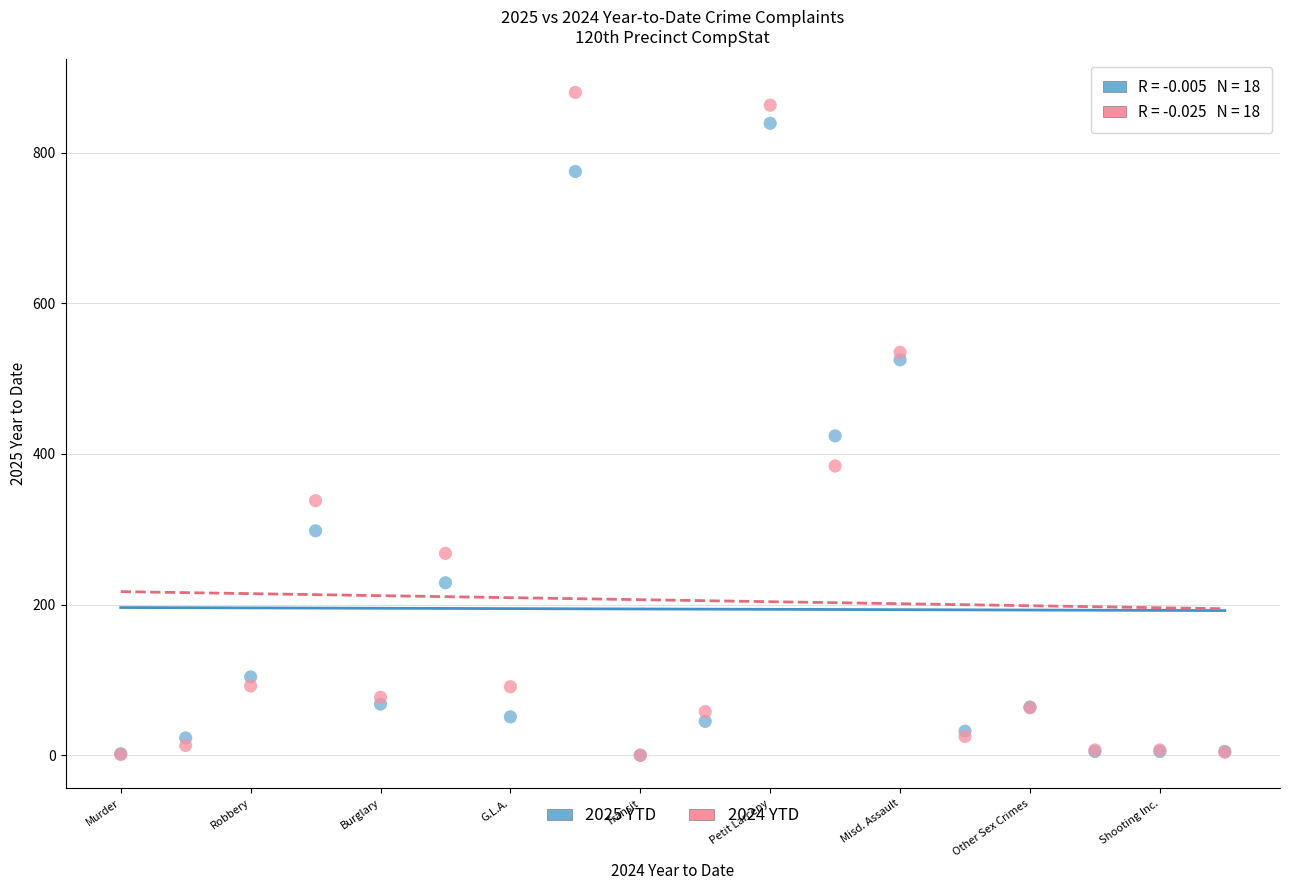

In the 2024 YTD series, what Y value is closest to 440?

384